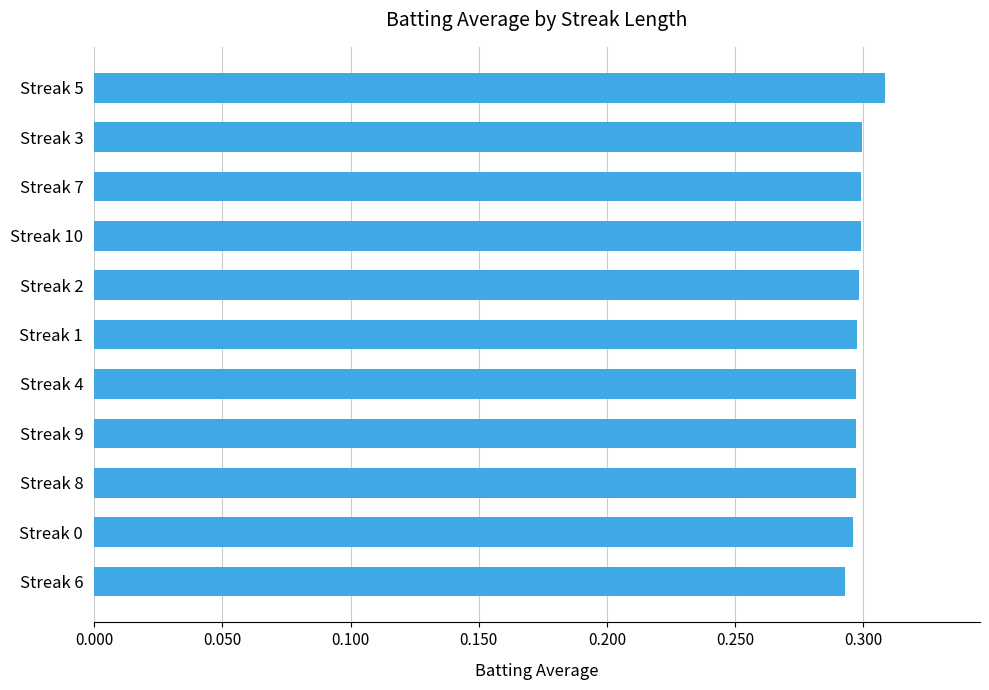

Count the number of data series in this chart.

1